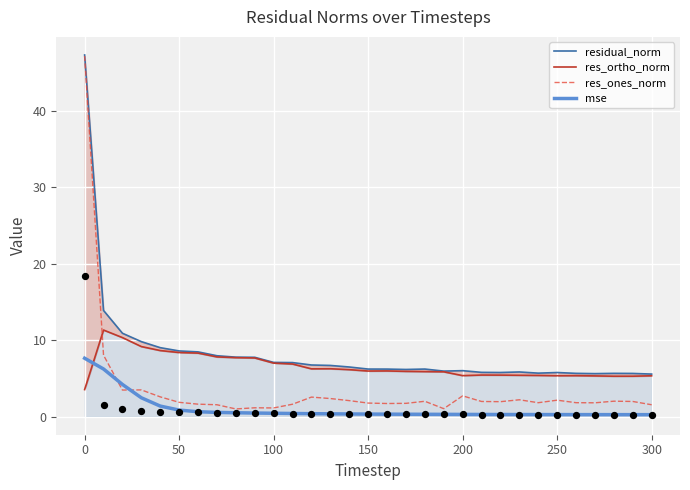

Which series has the widest spread of Y values?

res_ones_norm